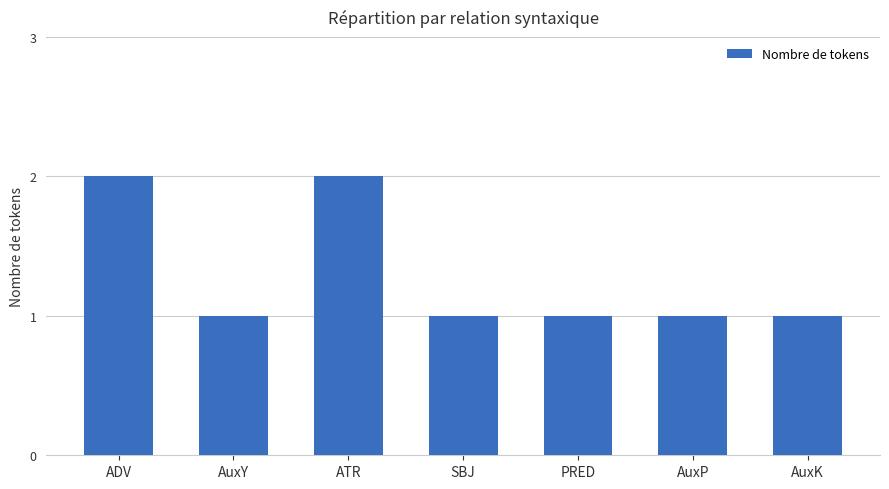

What position from the left is AuxK?

7